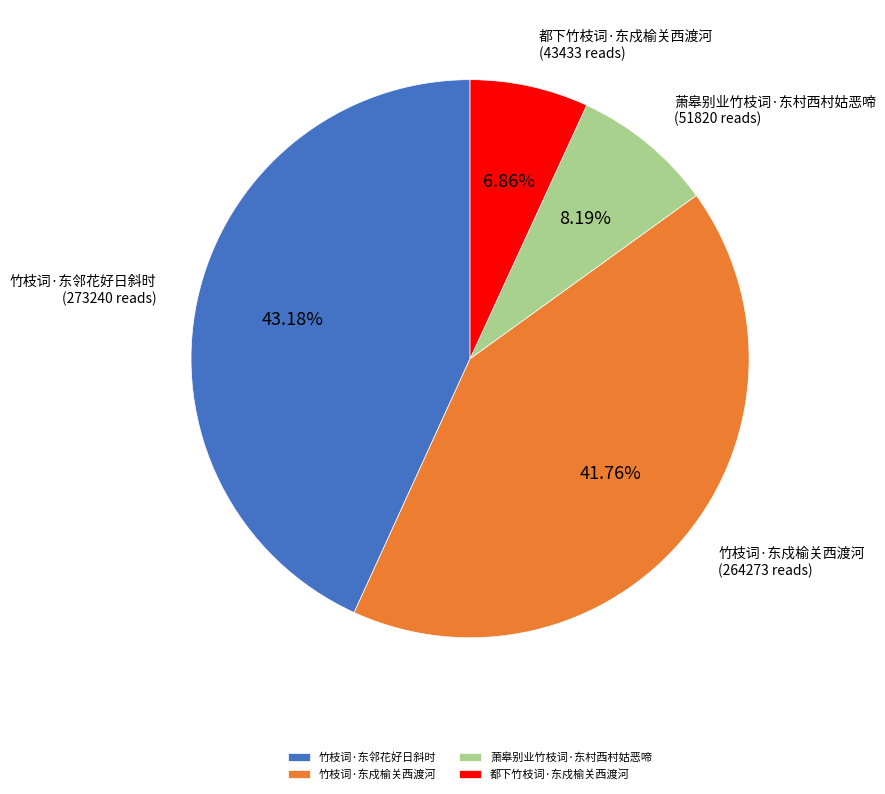

To the nearest percent, what is the average slice percentage?

25%